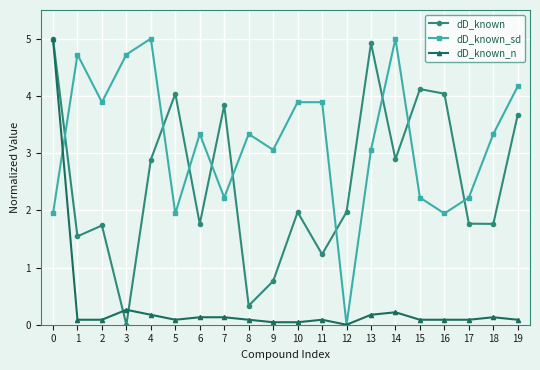

At how many categories does at least one series exceed 4?

10